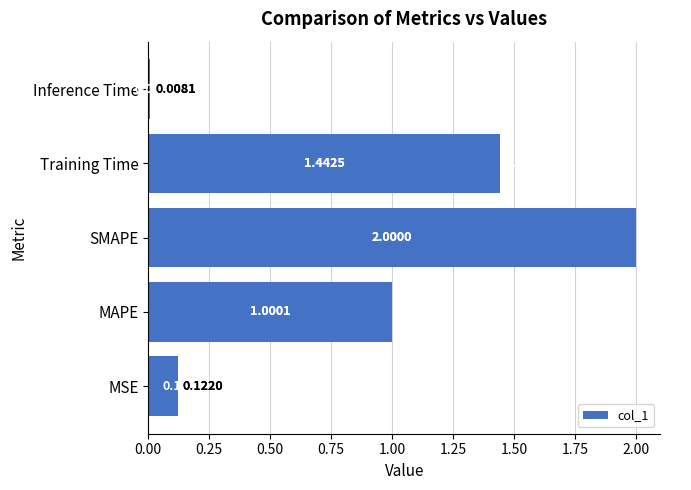

At which label is the value closest to 1?

MAPE